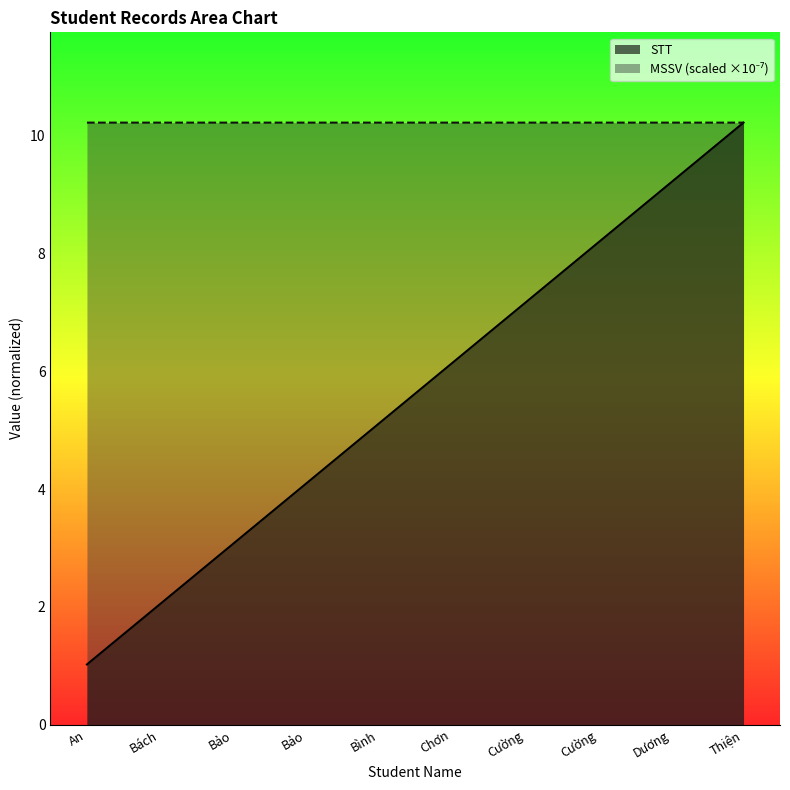

Reading left to right, what are all the values shown in this chart?

STT: 1.0	2.0	3.1	4.1	5.1	6.1	7.2	8.2	9.2	10.2
MSSV: 10.2	10.2	10.2	10.2	10.2	10.2	10.2	10.2	10.2	10.2